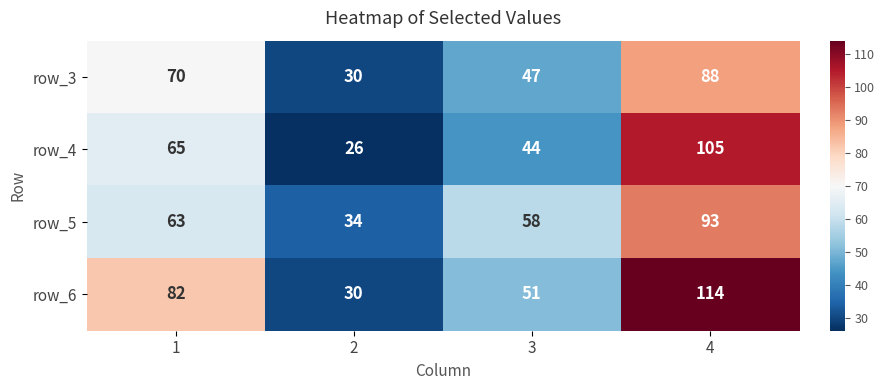

What is the approximate value of row_3 at 4?

88